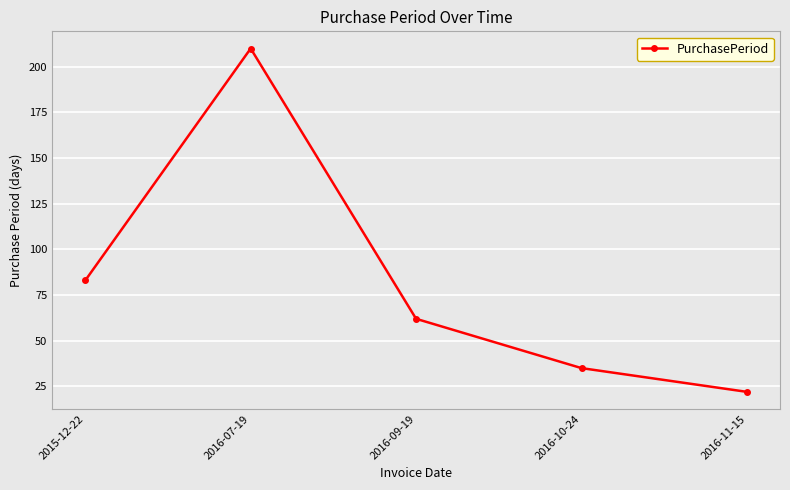

Rank the categories by value from highest to lowest.

2016-07-19, 2015-12-22, 2016-09-19, 2016-10-24, 2016-11-15